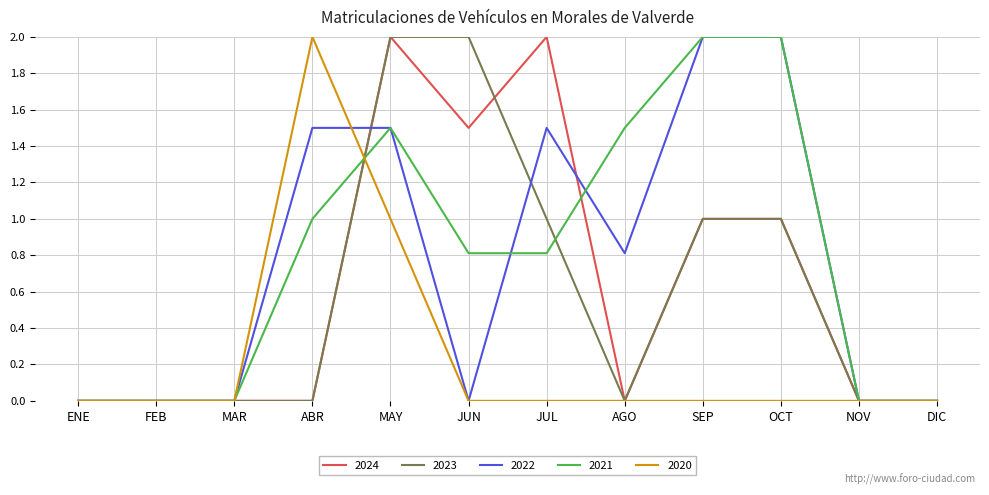

What position from the right is MAR?

10